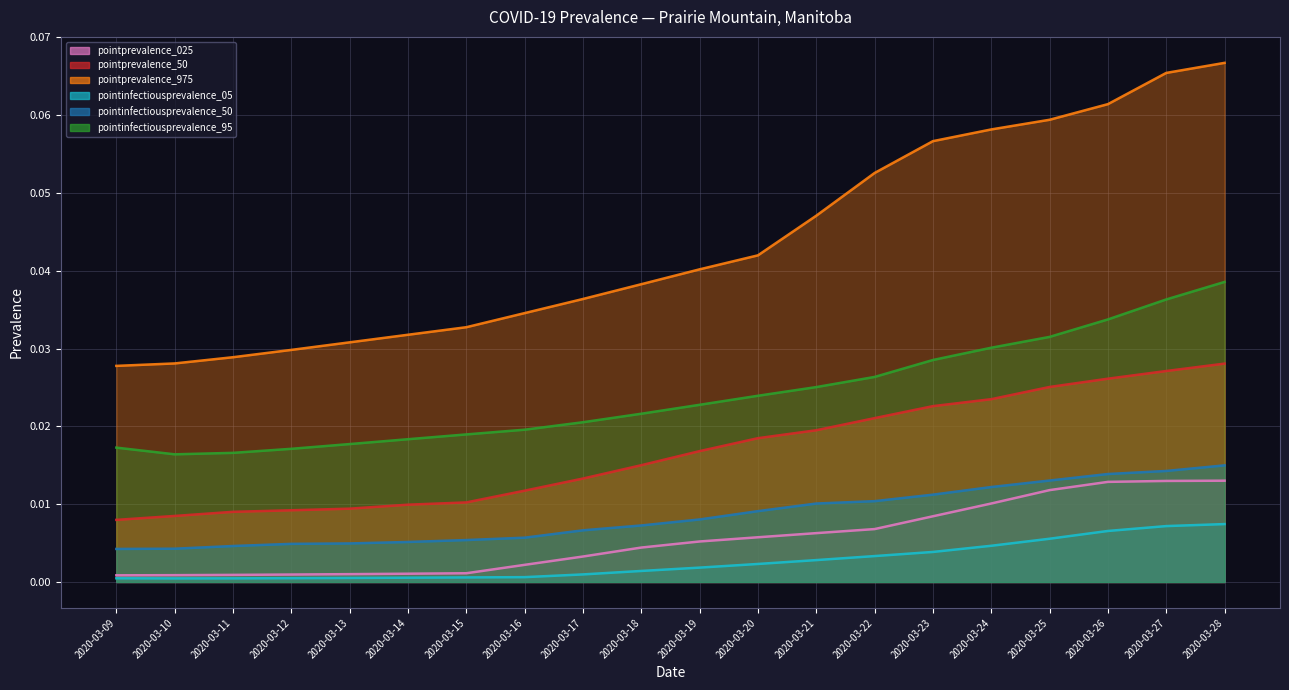

What is the sum of all pointprevalence_025 values?

0.1